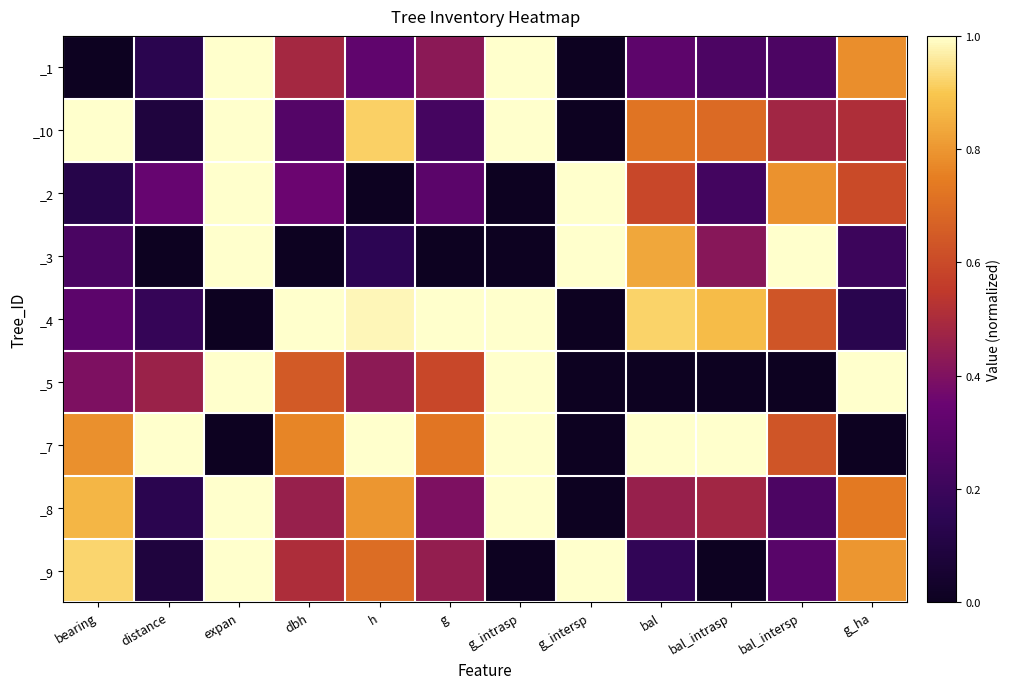

What is the total value across all series at expan?

7.0